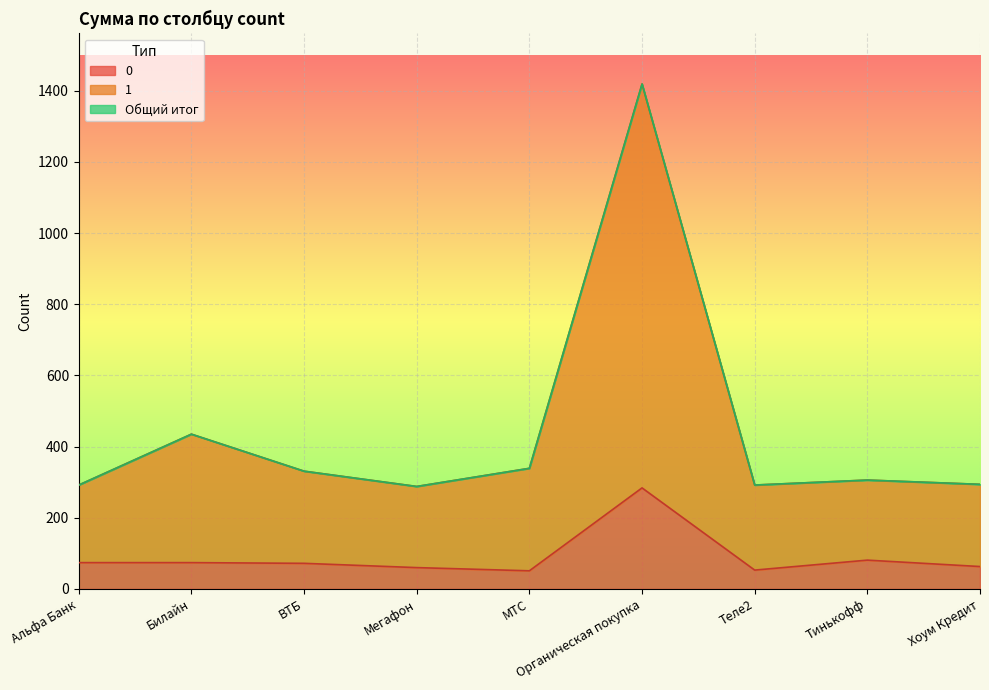

True or false: Общий итог and 0 cross at least once.

False